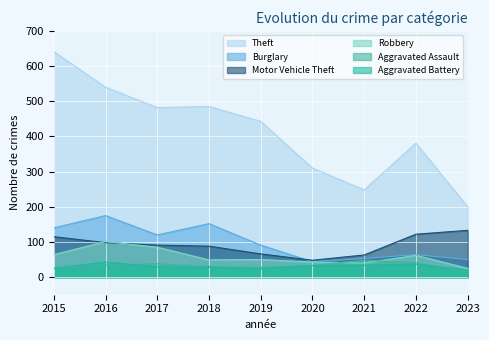

Where is the first local minimum for Burglary?

2017